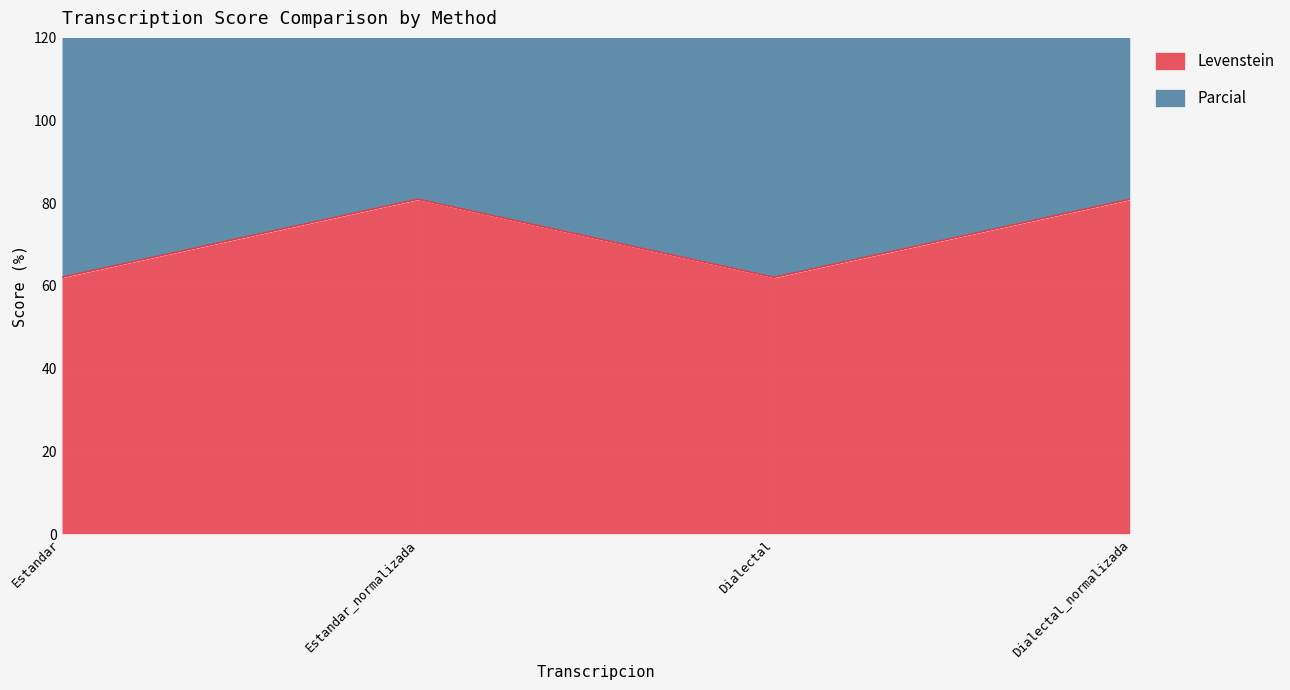

Which series changed the most between Dialectal and Dialectal_normalizada?

Parcial